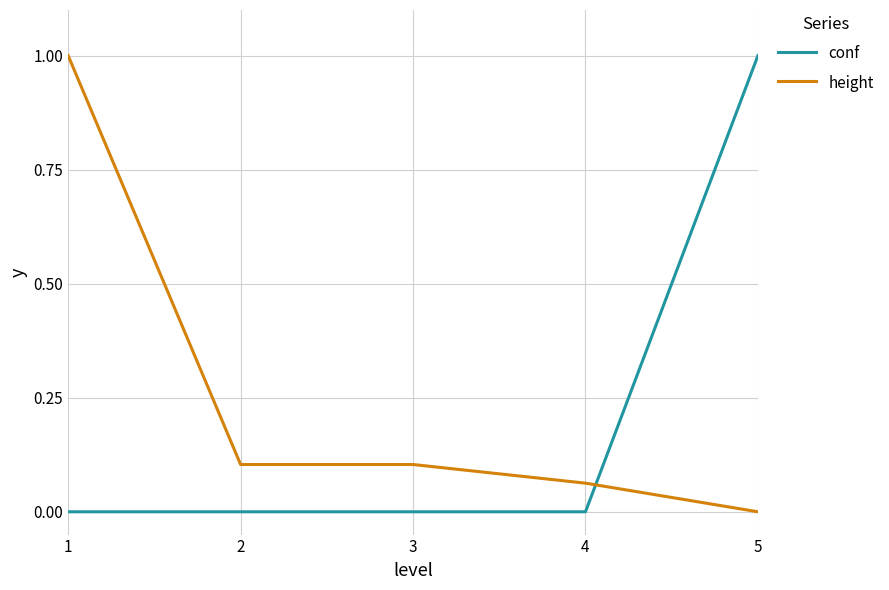

Where do conf and height first cross each other?

4 and 5